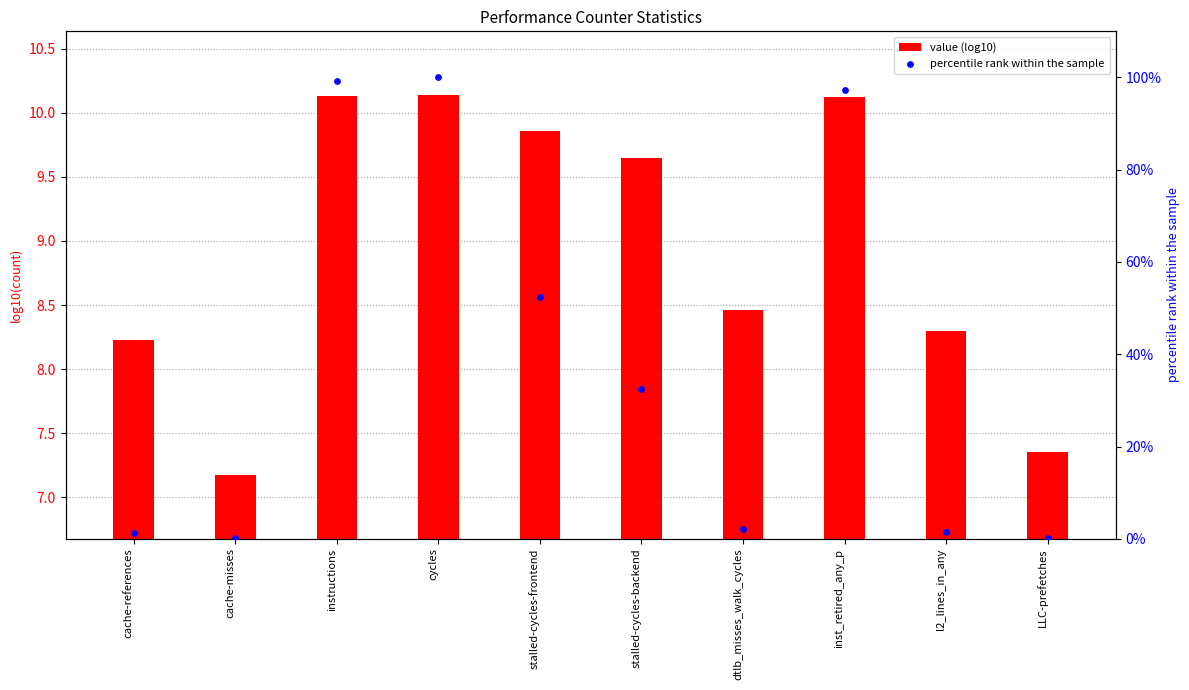

At how many categories does at least one series exceed 94?

3